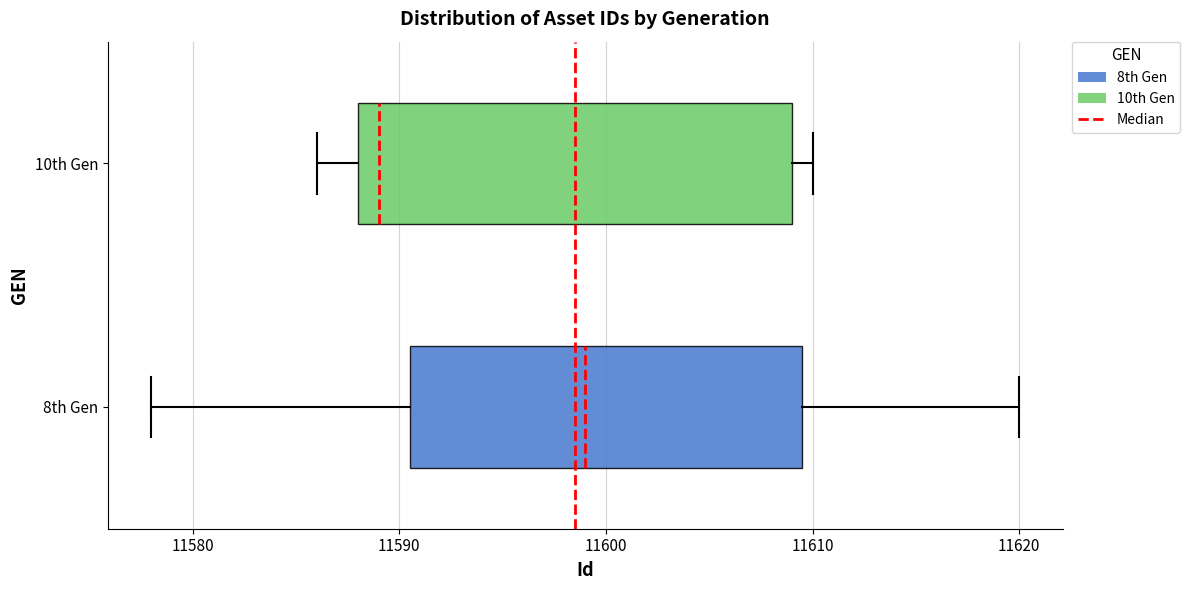

Reading bottom to top, transcribe this box plot: for each box, give where its median line is, the range the box spans, and where its two whiskers end, as read against the x-axis. The values are not printed on the chart, so give them approximately, as read against the axis.

8th Gen: median 11599, box 11591 to 11610, whiskers 11578 to 11620
10th Gen: median 11589, box 11588 to 11609, whiskers 11586 to 11610